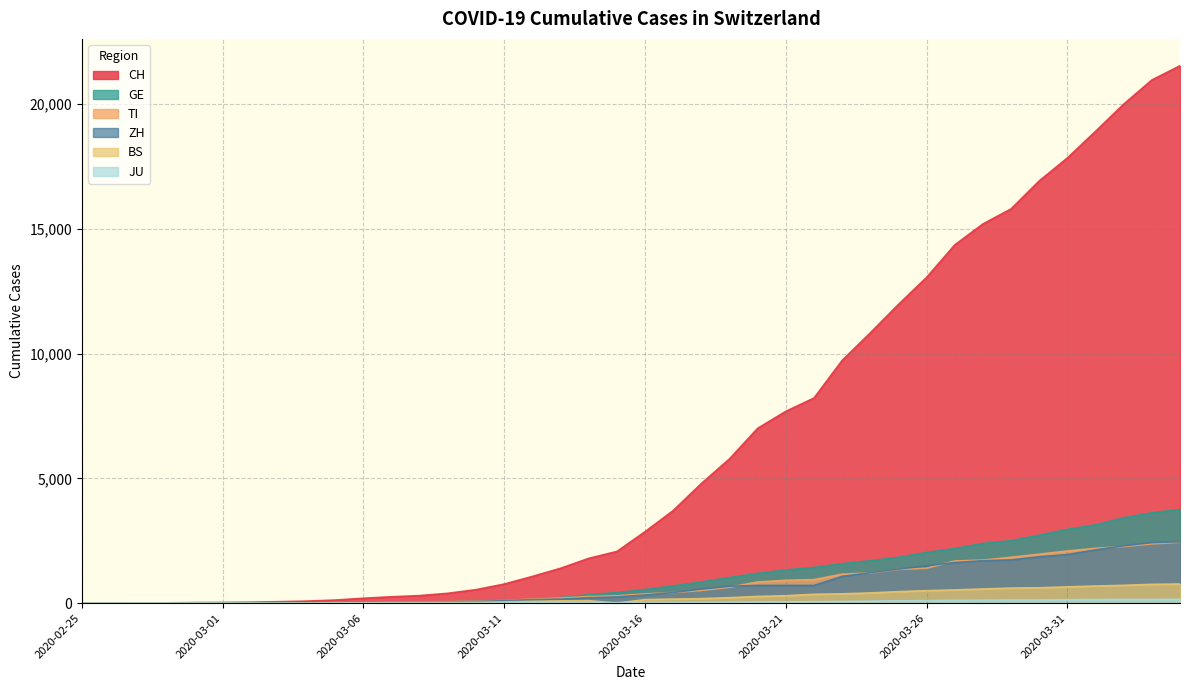

What is the sum of the ZH values at 2020-02-27 and 2020-03-01?

9